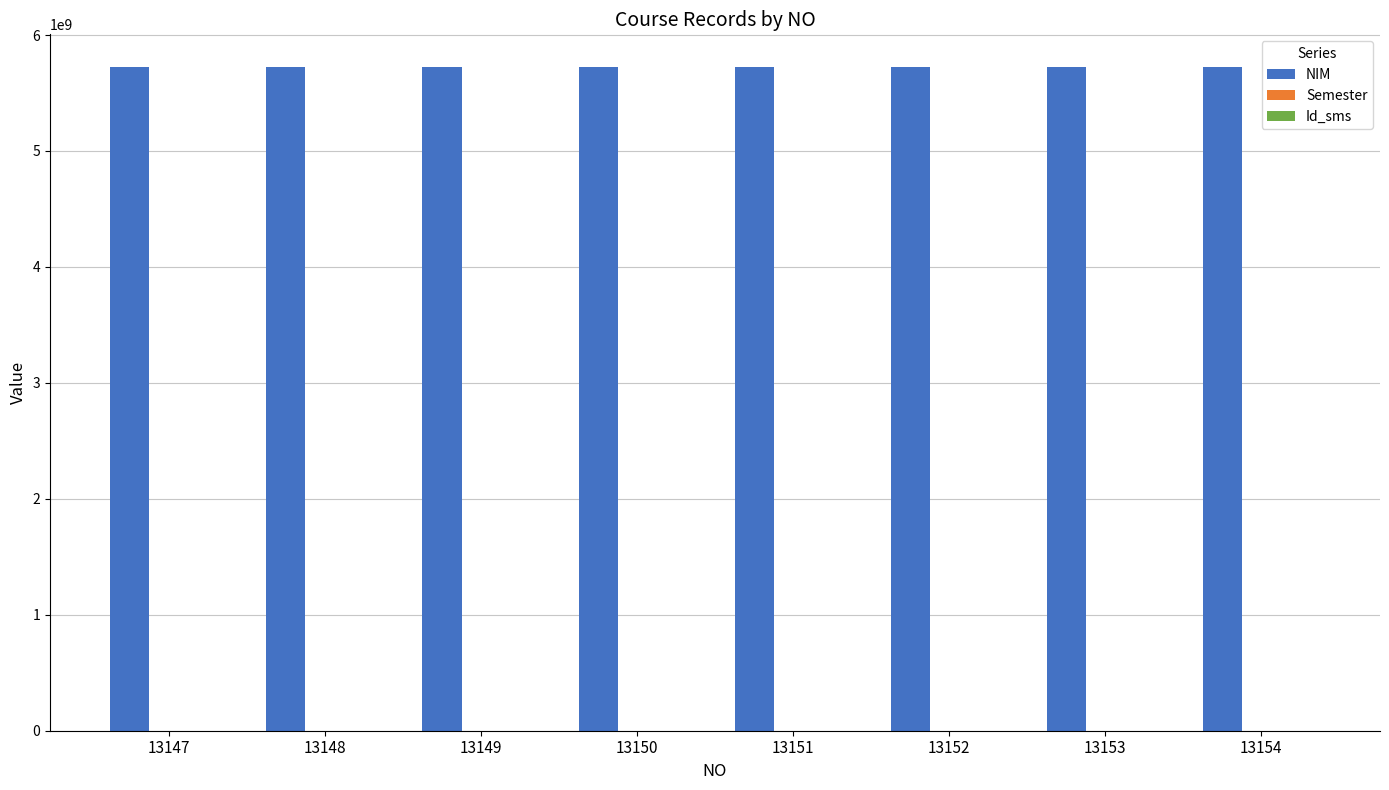

What is the maximum value shown in the chart?

5720116025